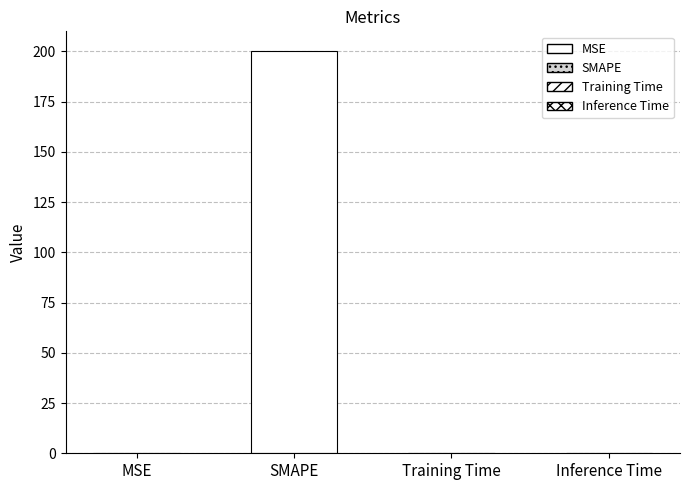

What is the sum of all values?

200.0